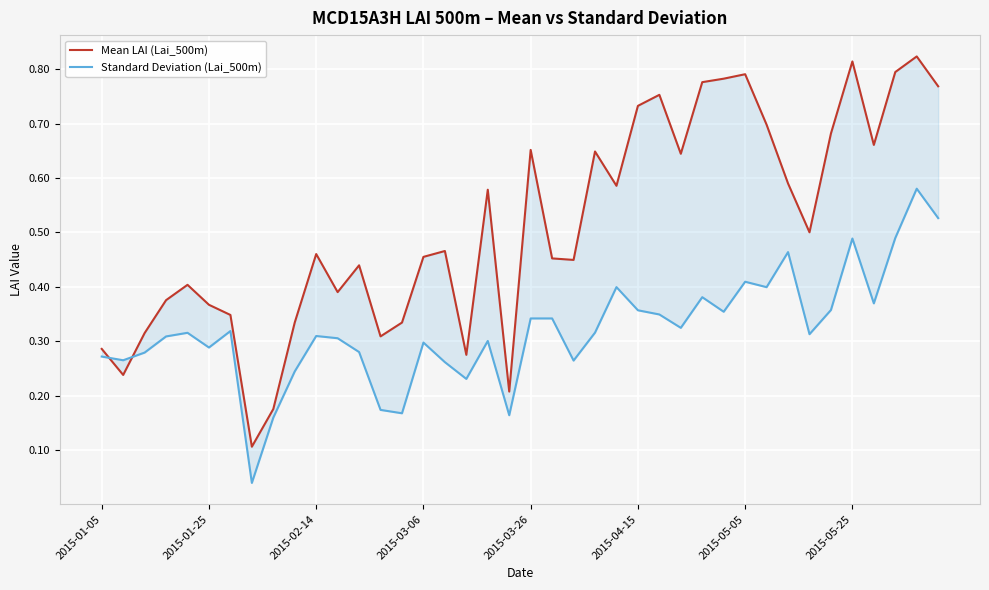

How many data points does each series have?

40